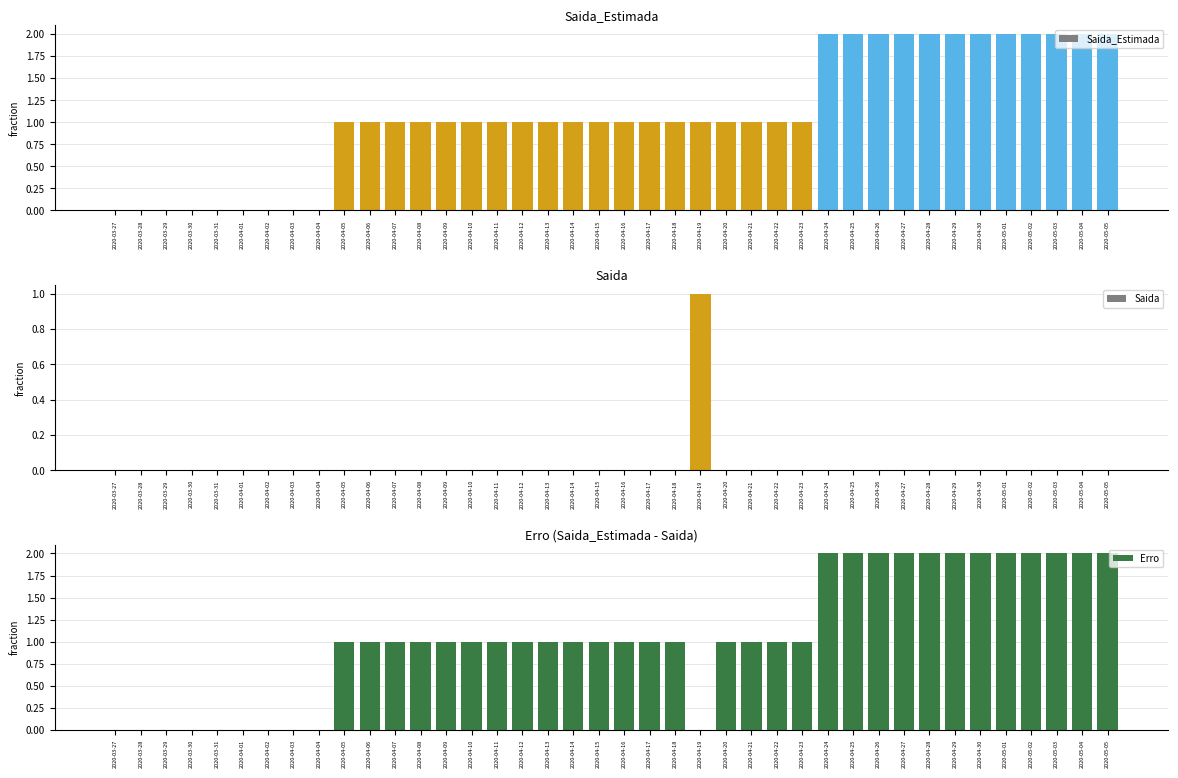

How many positive values does the Saida_Estimada series have?

31